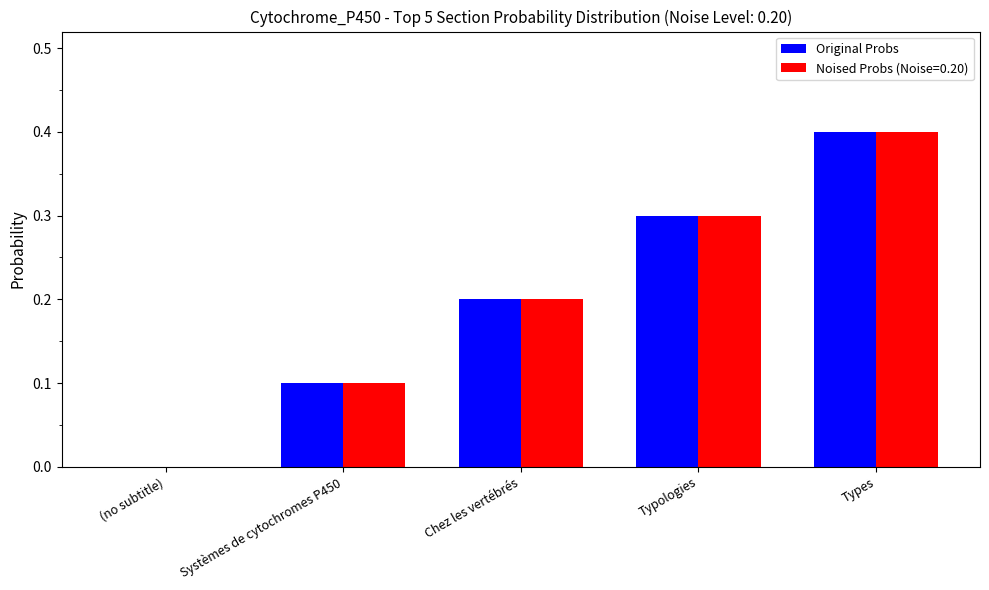

Reading left to right, what are all the values shown in this chart?

Original Probs: 0.0	0.1	0.2	0.3	0.4
Noised Probs (Noise=0.20): 0.0	0.1	0.2	0.3	0.4